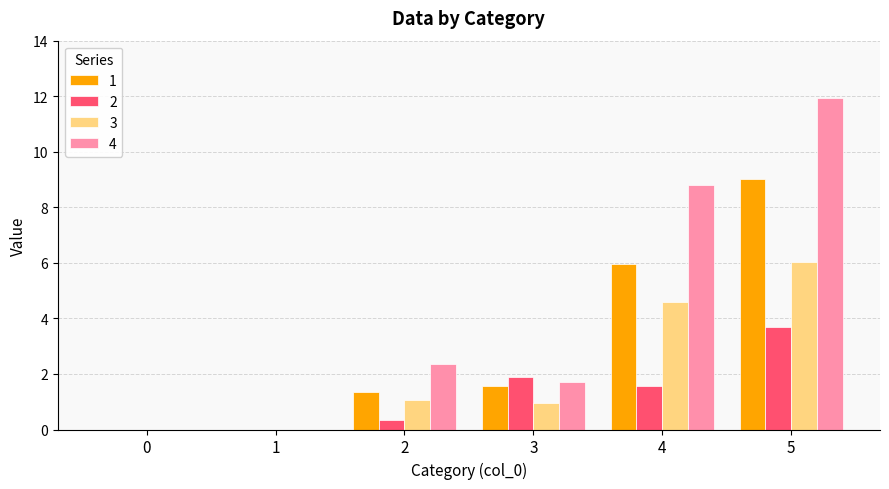

Between 3 and 5, which series saw the biggest shift?

4